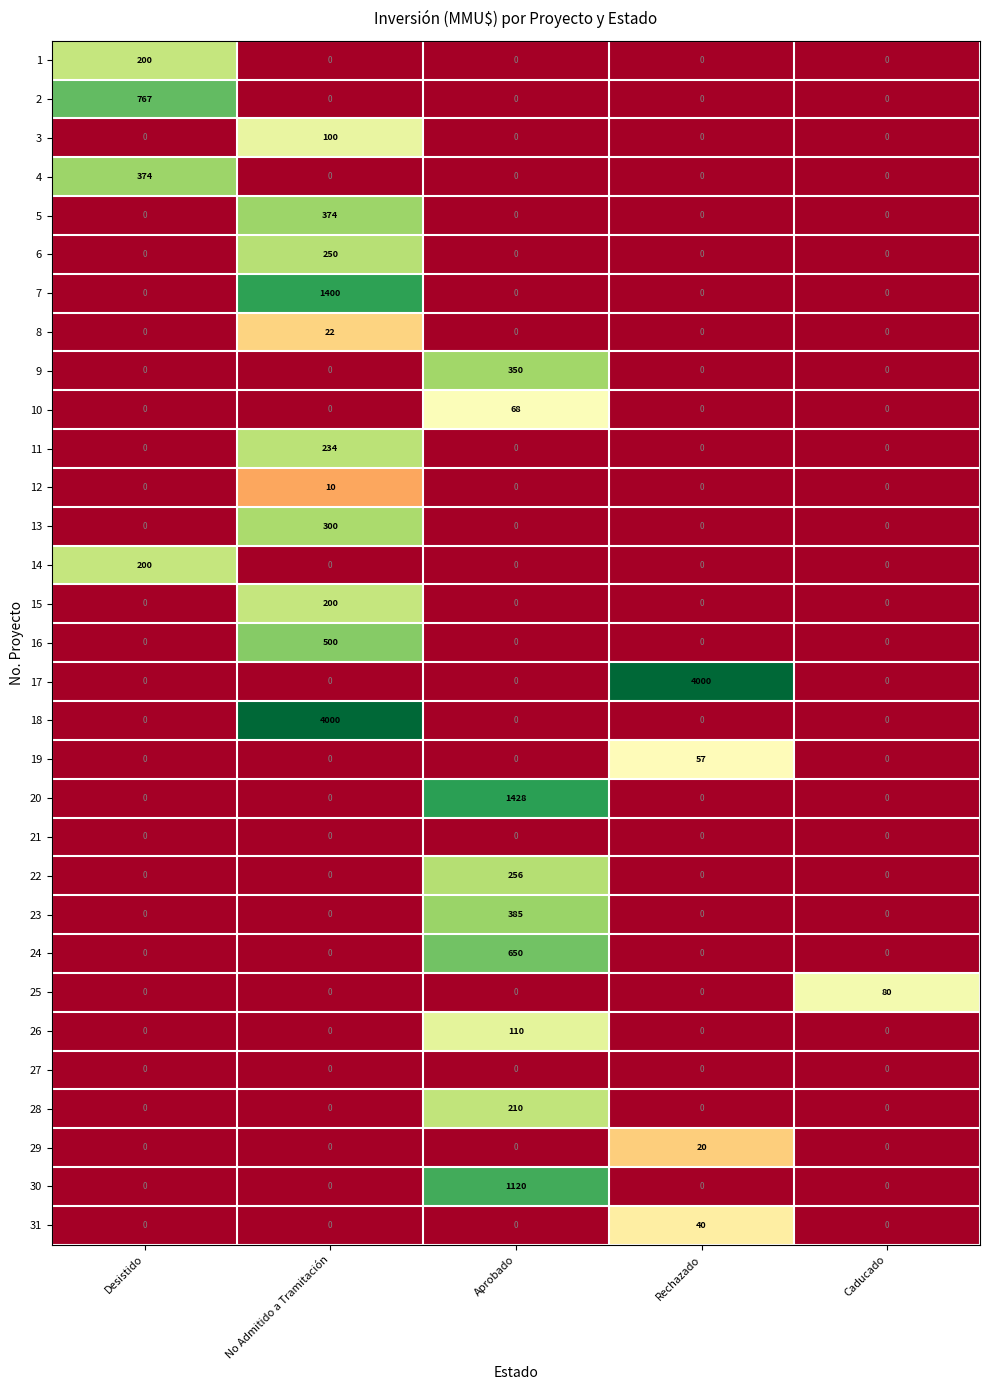

Which series changed the most between Desistido and No Admitido a Tramitación?

18